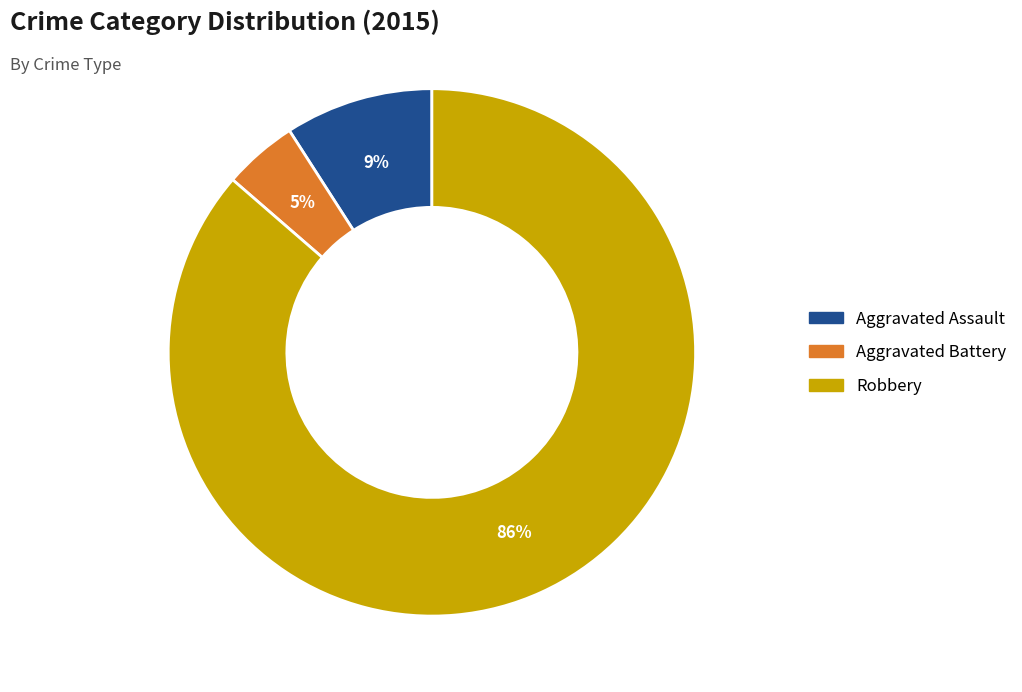

To the nearest percent, what is the average slice percentage?

33%